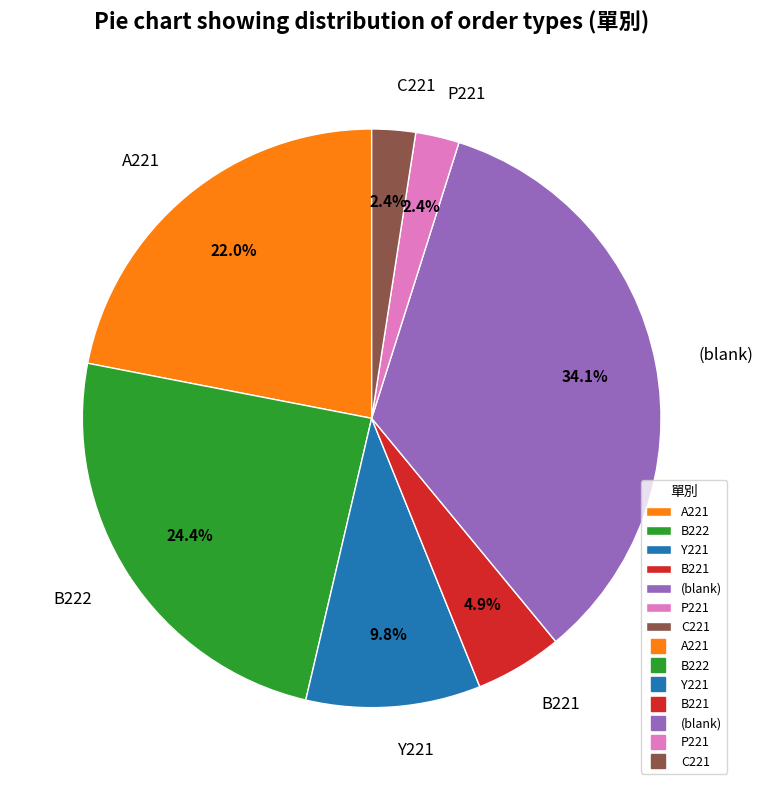

Is B221 the majority of the pie?

No